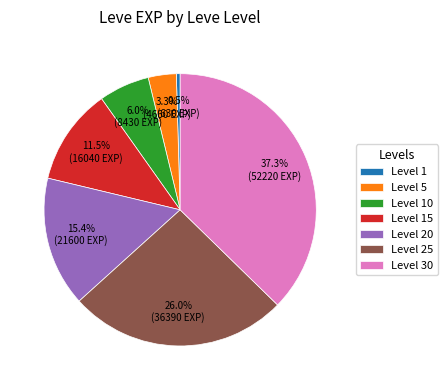

Combined, what portion of the pie is Level 20 and Level 15?

26.9%